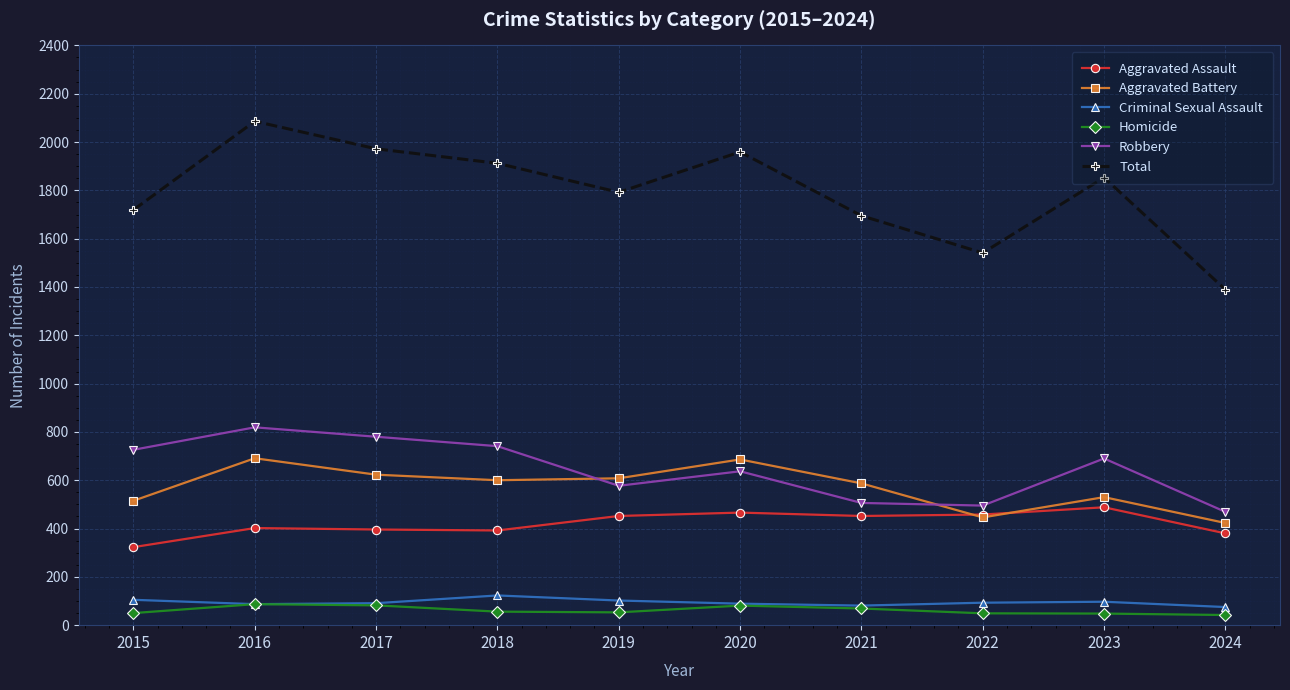

True or false: Robbery has more than 2 interior local peaks.

True